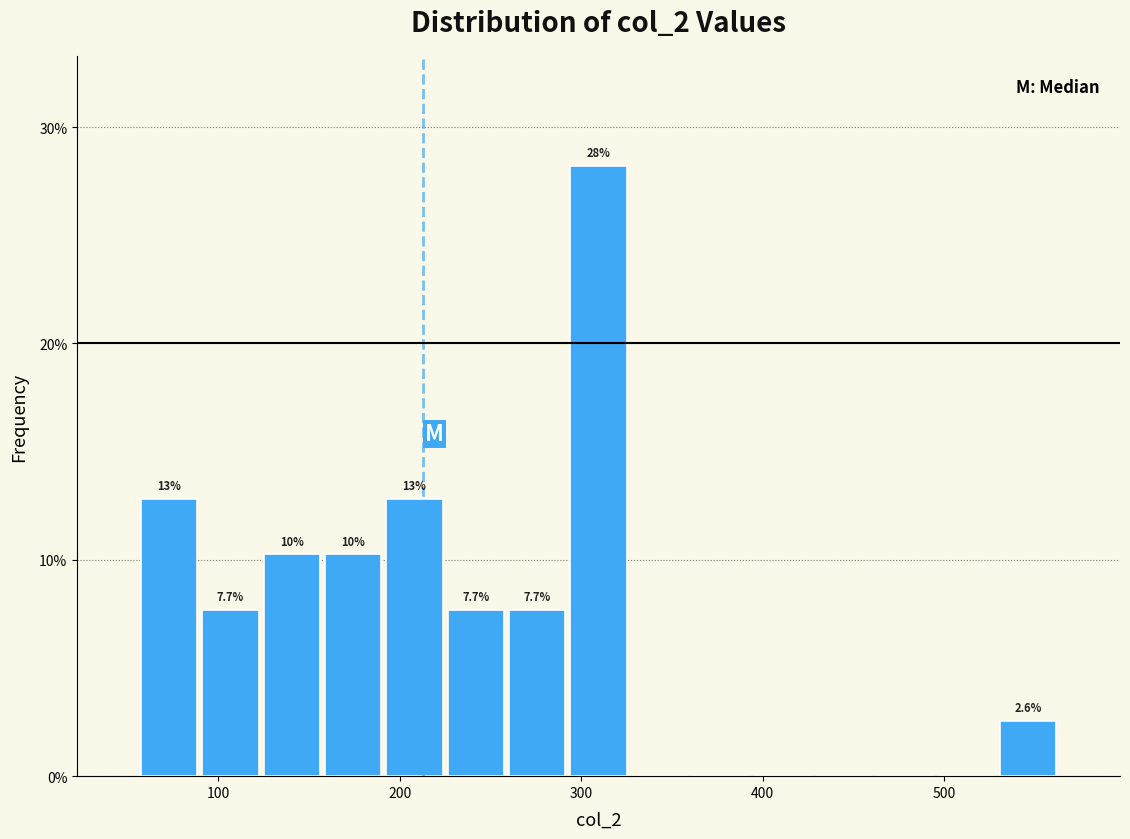

Read against the x-axis, roughly where is the centre of the tallest bar?

310